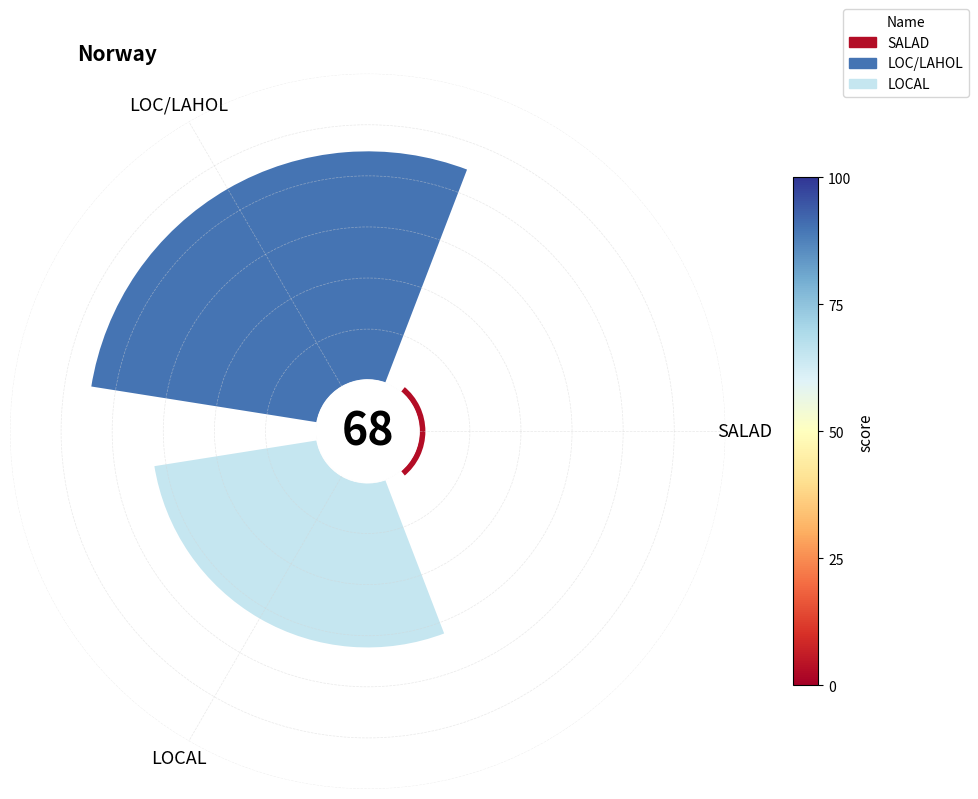

Is LOC/LAHOL the majority of the pie?

Yes